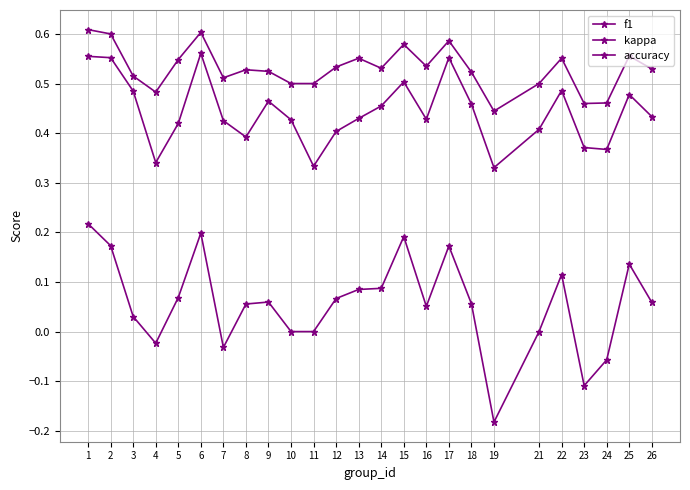

Is this an area chart (filled region under the line)?

No